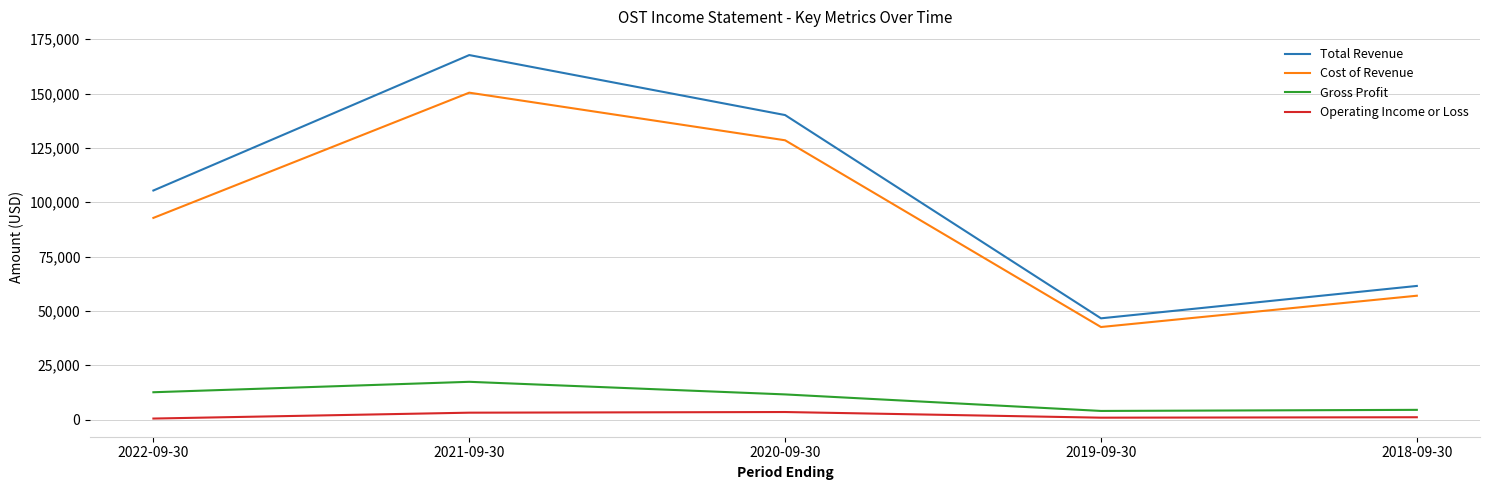

Which series has the largest range (max minus min)?

Total Revenue